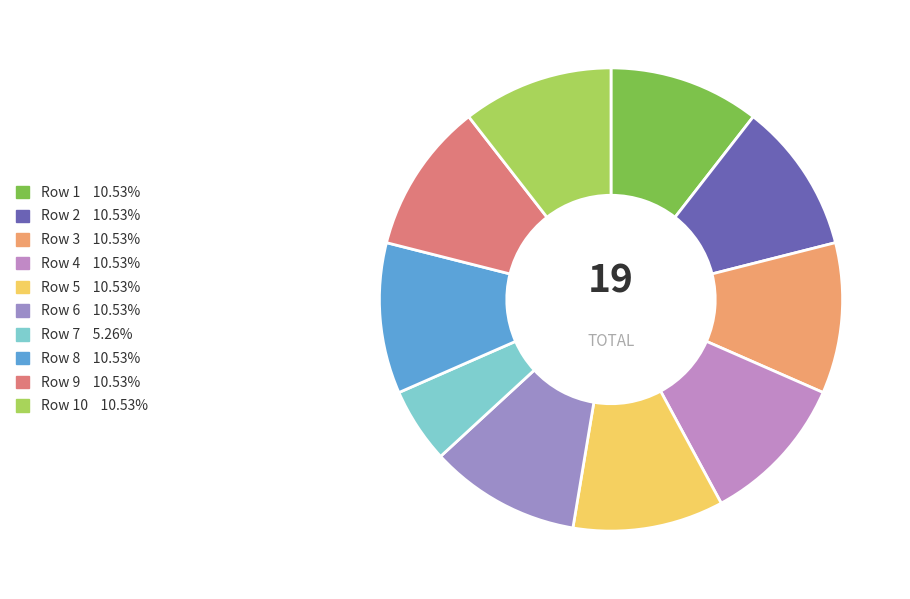

Rank the categories by value from highest to lowest.

Row 1, Row 2, Row 3, Row 4, Row 5, Row 6, Row 8, Row 9, Row 10, Row 7